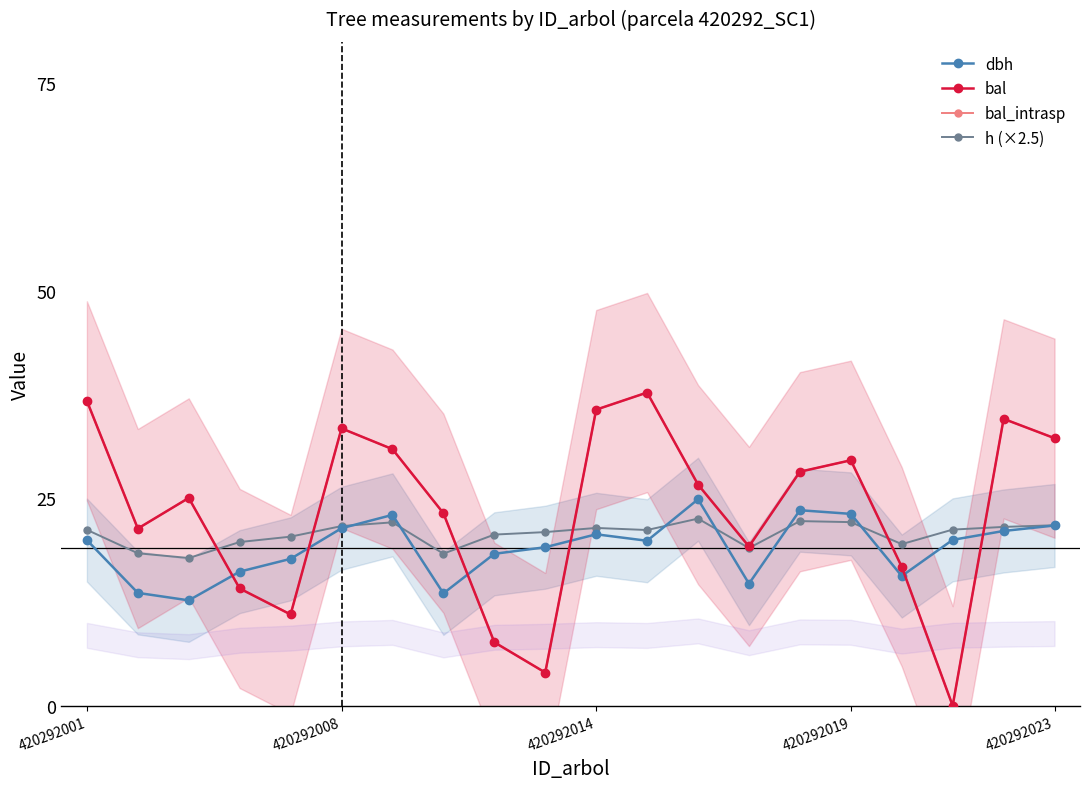

What are all the series names shown in the legend?

dbh, bal, bal_intrasp, h (×2.5)